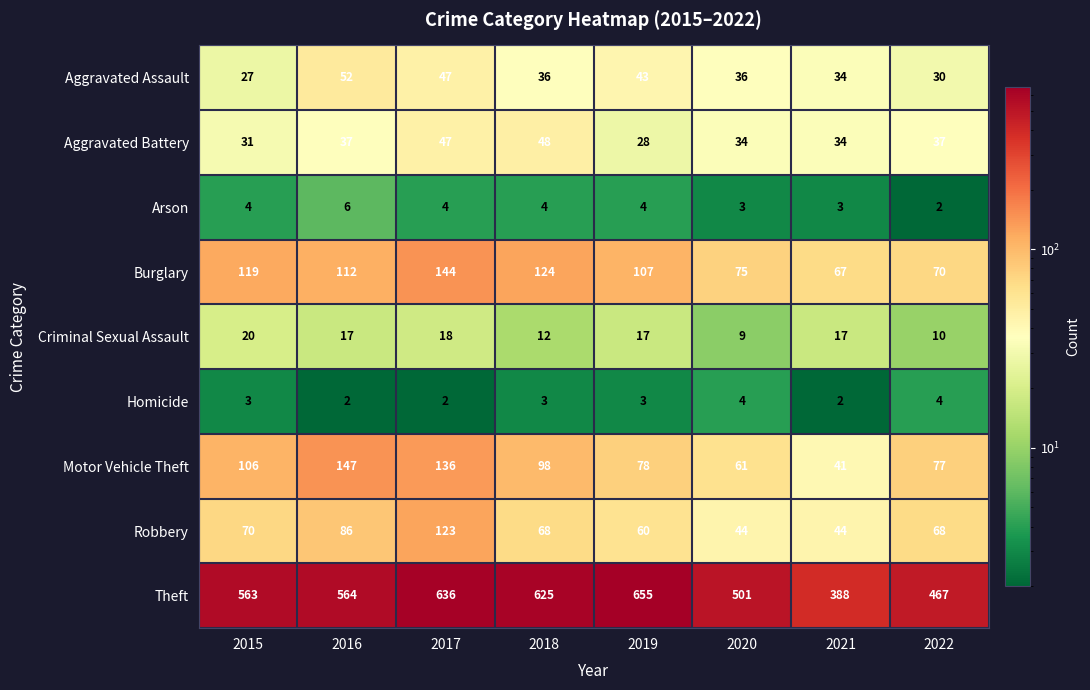

Is the value of Burglary at 2020 greater than the value of Criminal Sexual Assault at 2016?

Yes